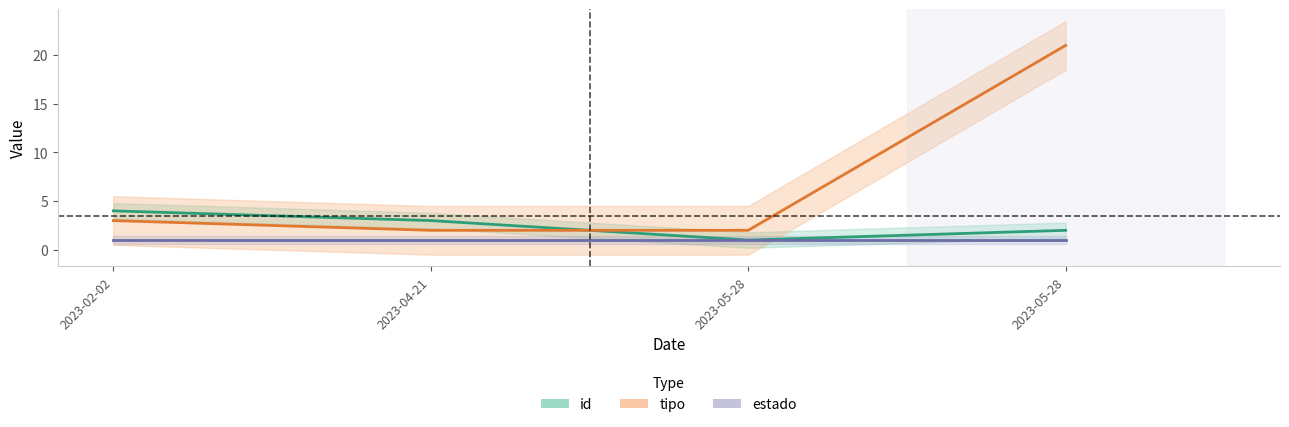

At which category is the sum across all series the highest?

2023-05-28